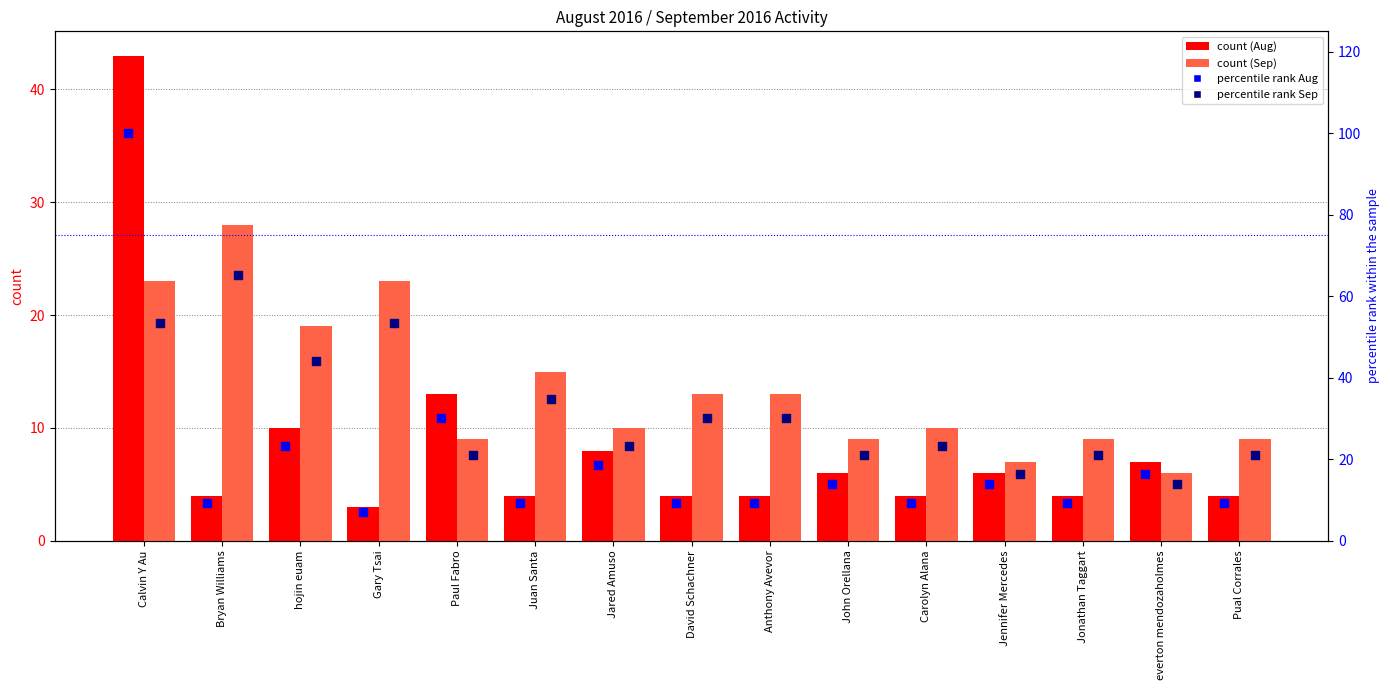

At how many categories does at least one series exceed 91?

1